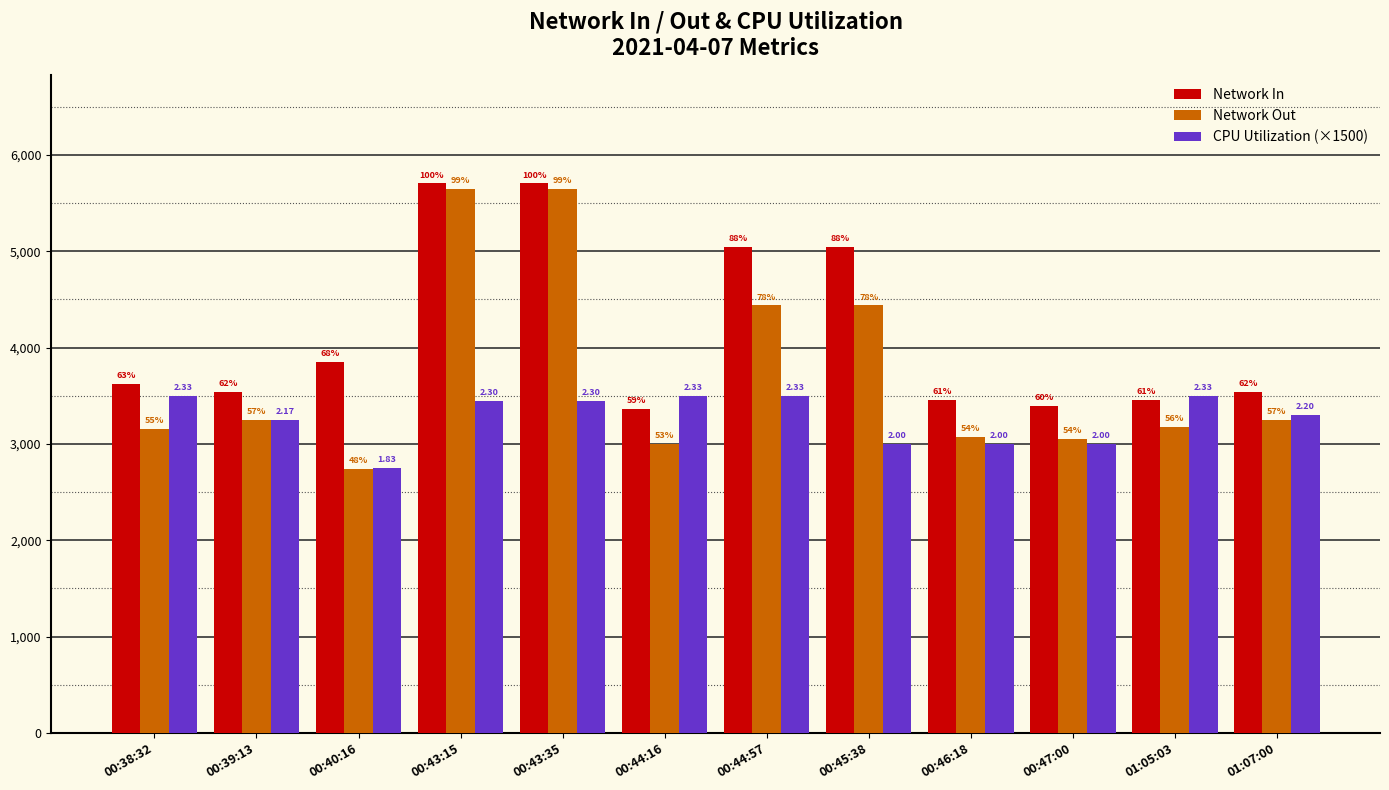

What position from the left is 00:44:16?

6